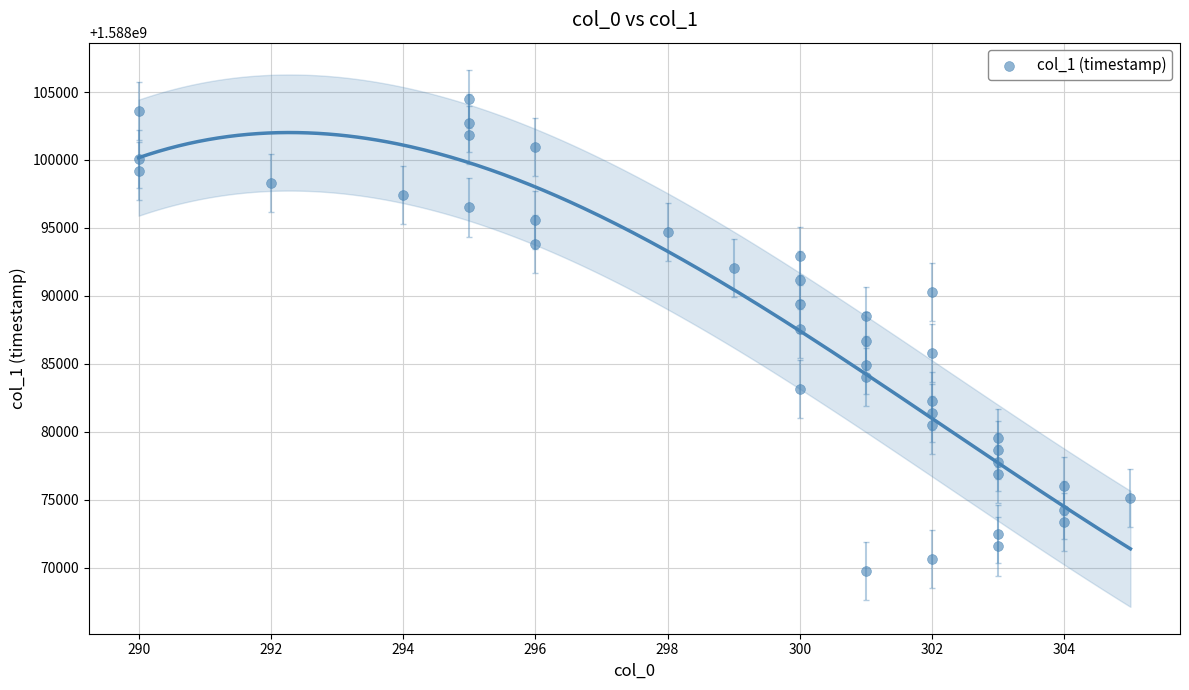

What is the range of X values (max minus min)?

15